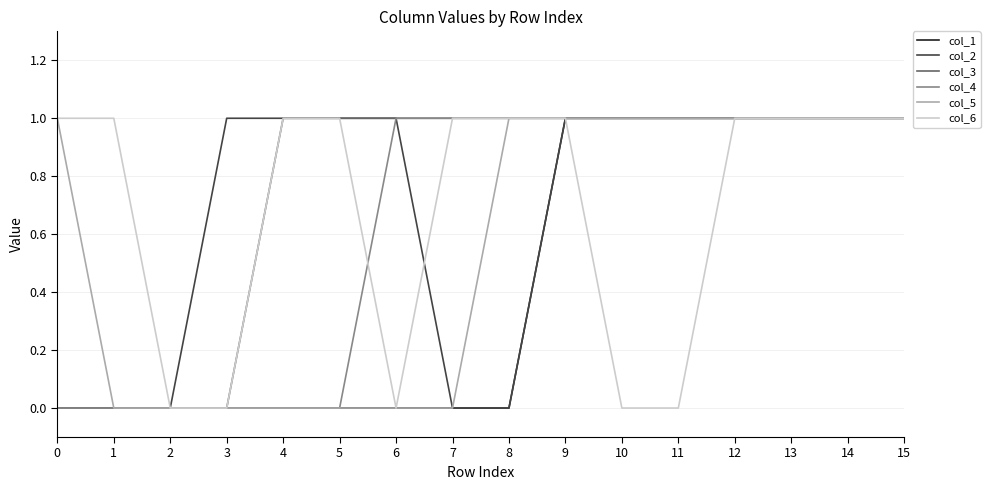

Is it true that col_2 equals 0 at 9?

False